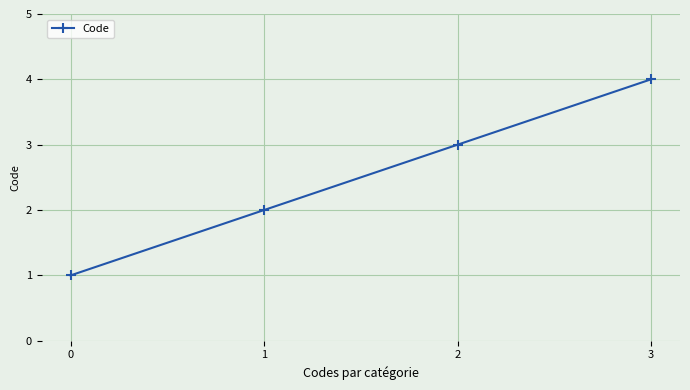

True or false: the data has more than 0 interior local peaks.

False